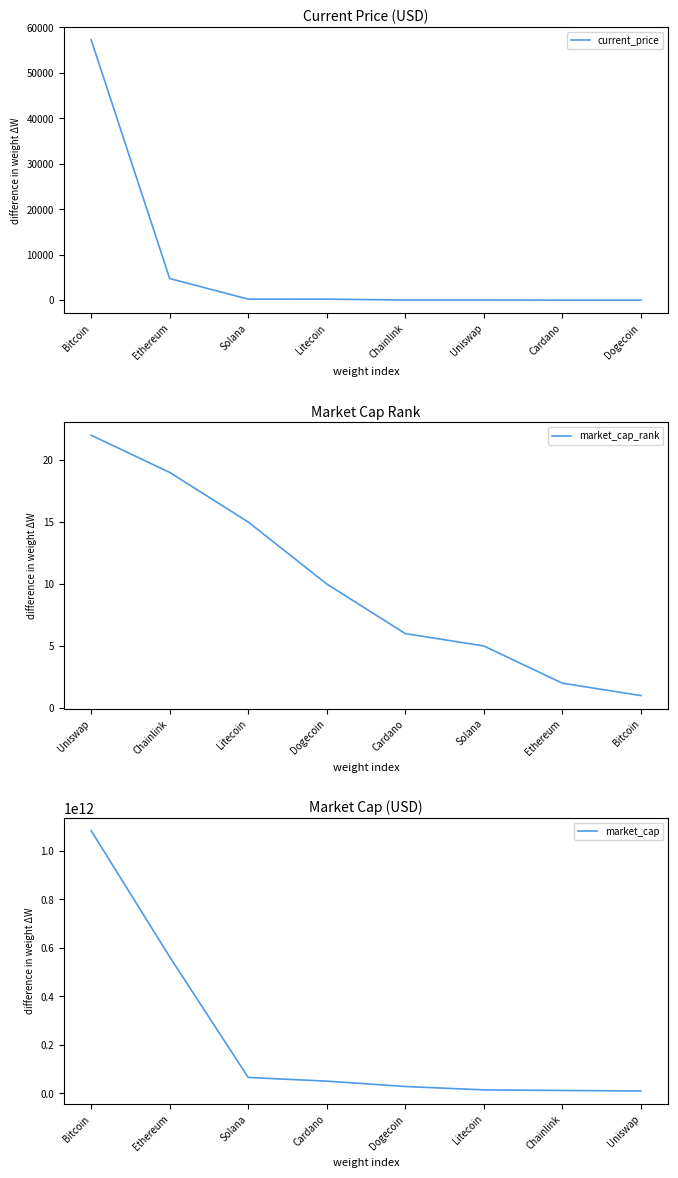

What is the highest value of the current_price series?

57265.0